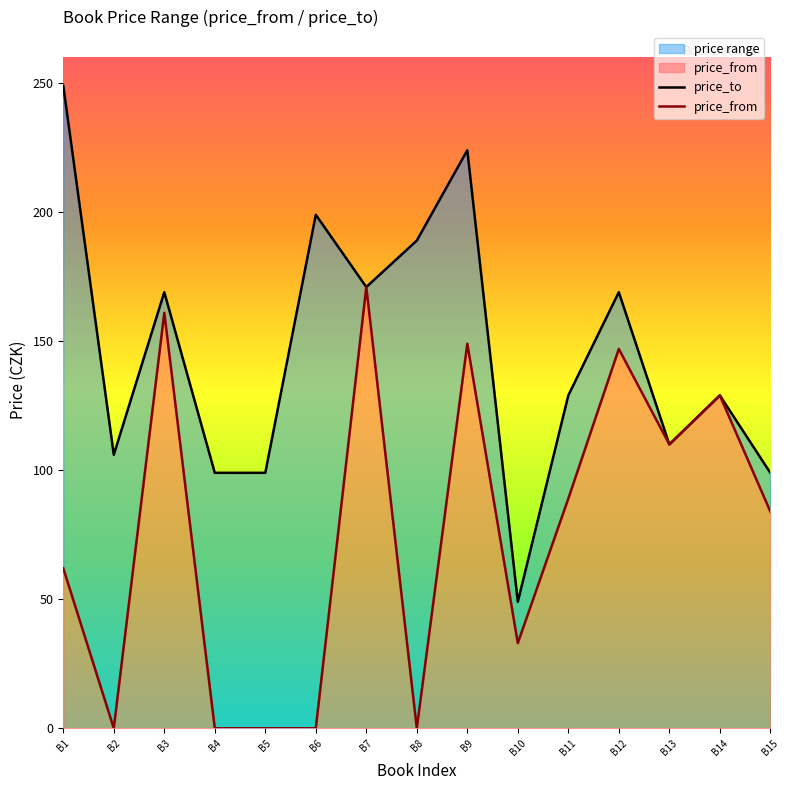

What is the value of the price_to point at the 10th from the left?

49